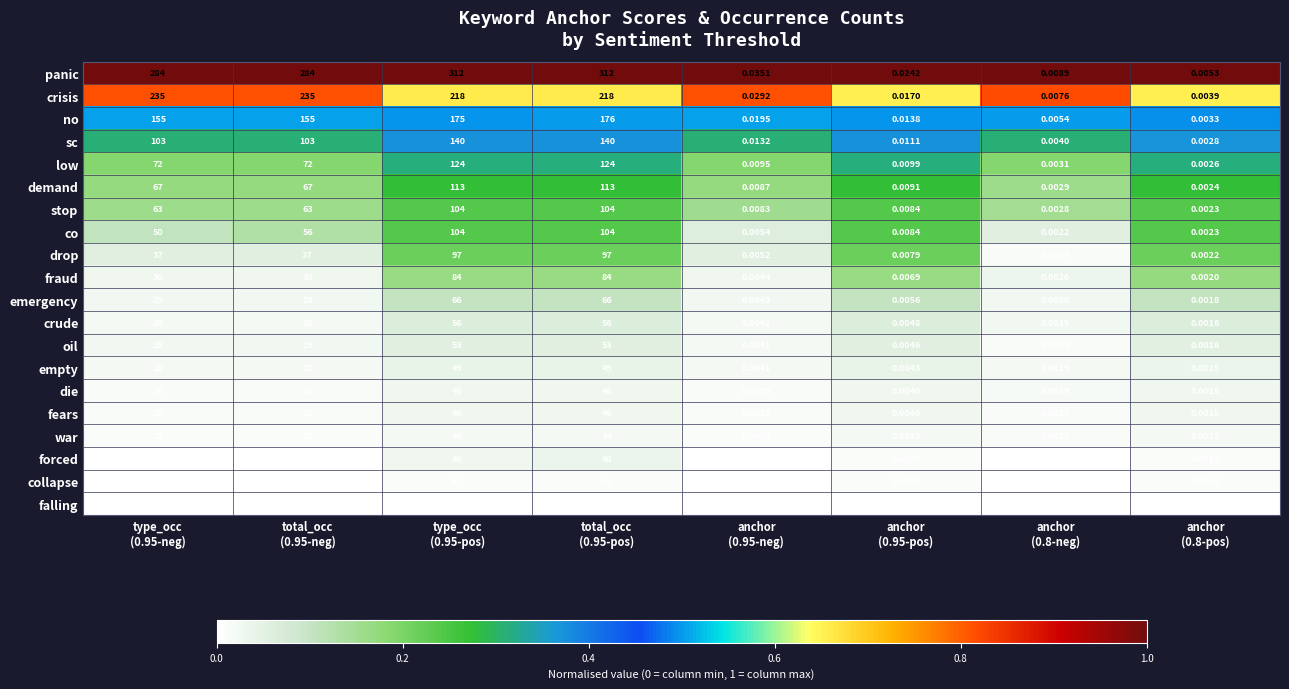

At which category is the sum across all series the highest?

total_occ
(0.95-pos)